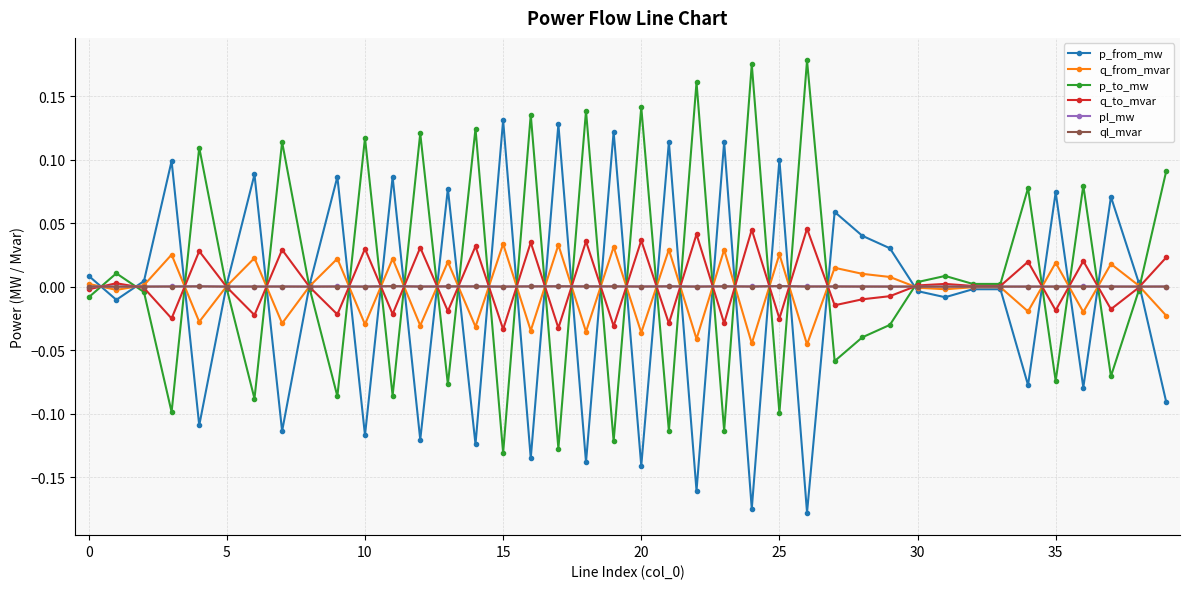

True or false: p_to_mw has more than 0 points higher than both neighbors.

True